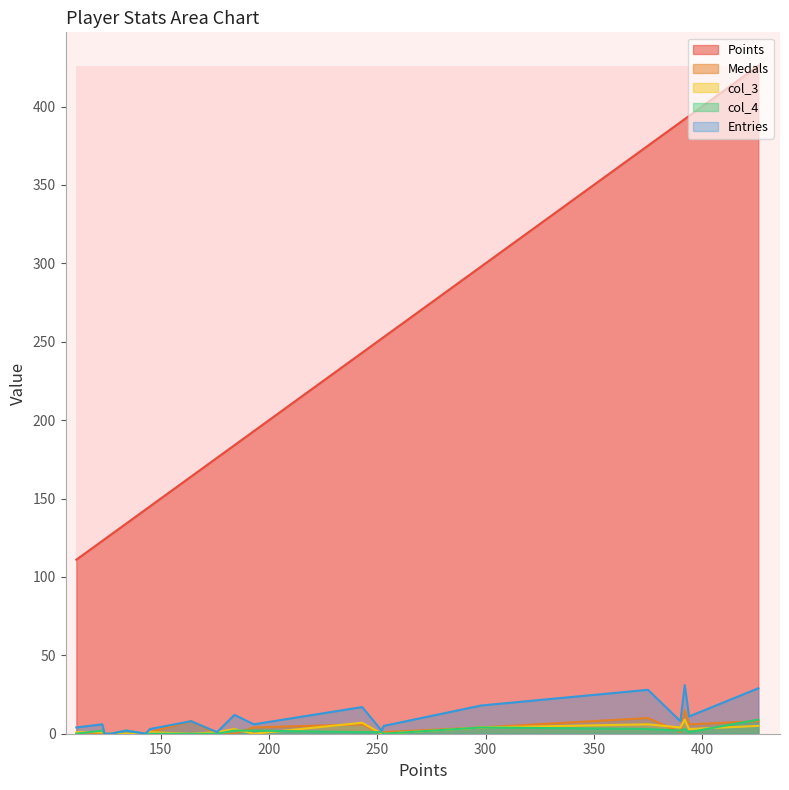

True or false: col_3 and Points intersect in this chart.

False